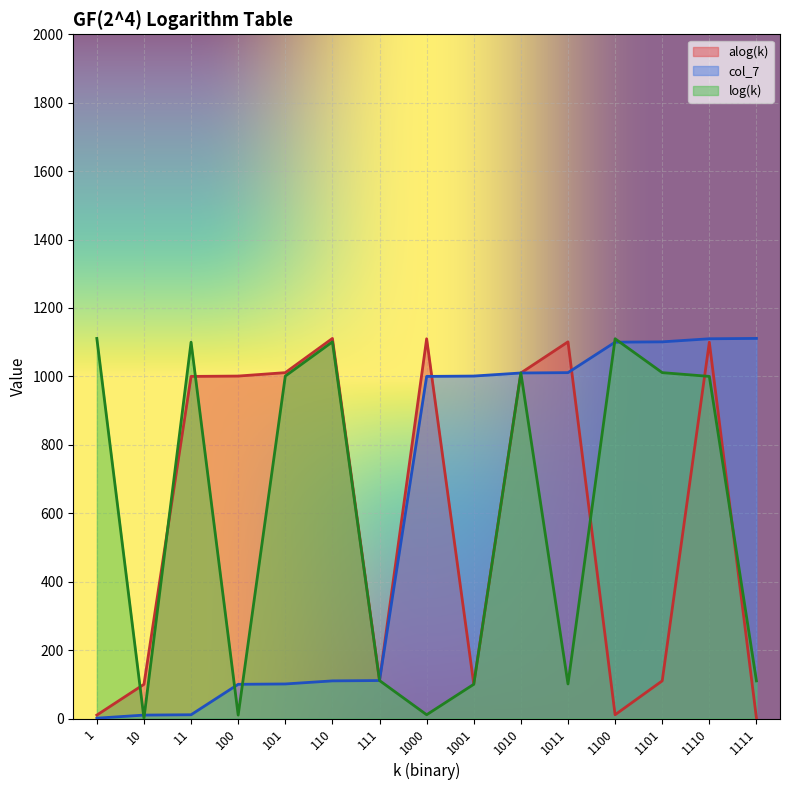

How many lines are shown in the chart?

3